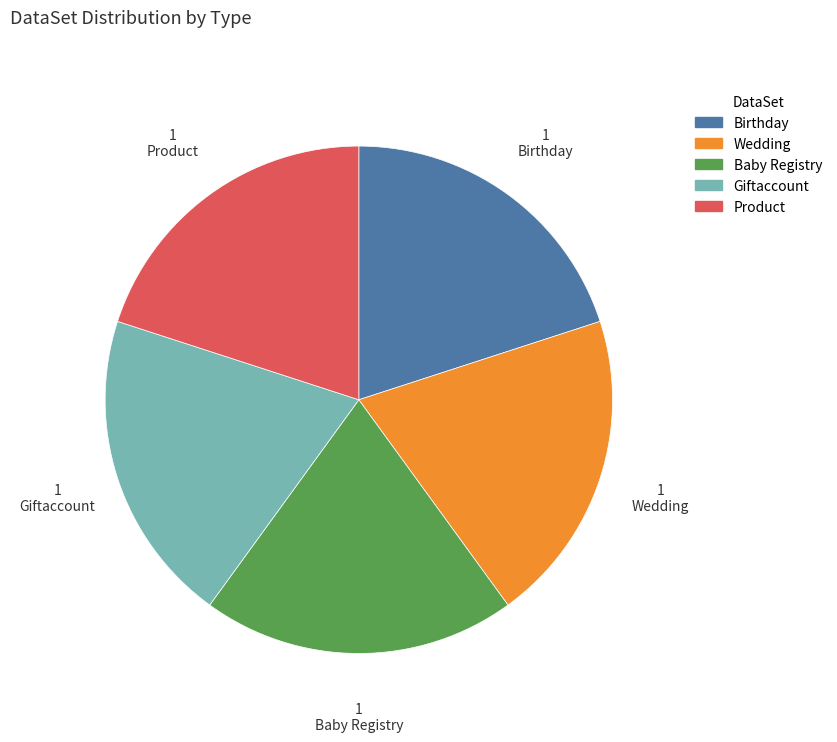

Is there a majority slice in this chart?

No